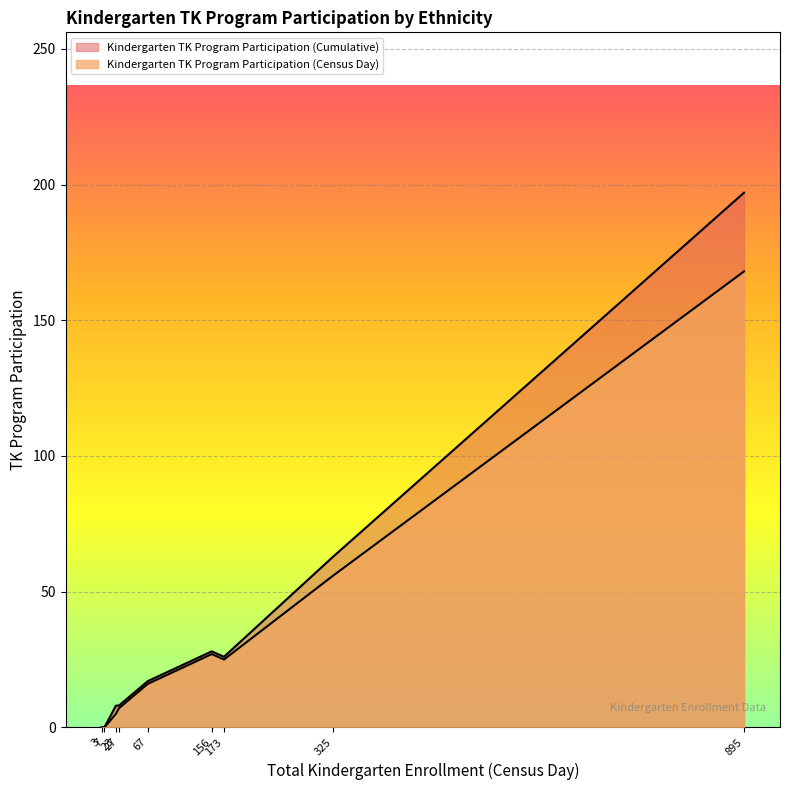

Which series has the widest spread of values?

Kindergarten TK Program Participation (Cumulative)